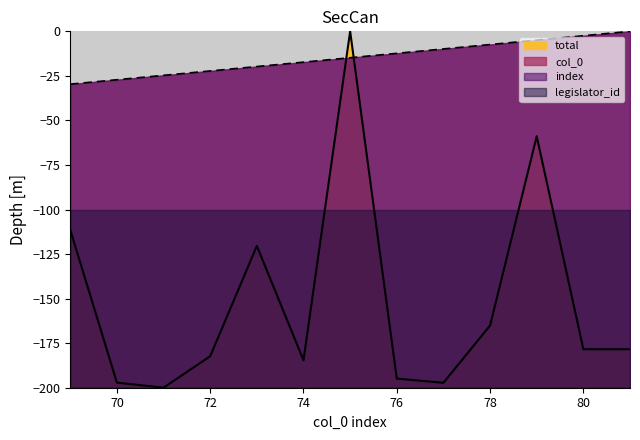

The value of total at 76 is -194.9. True or false?

True